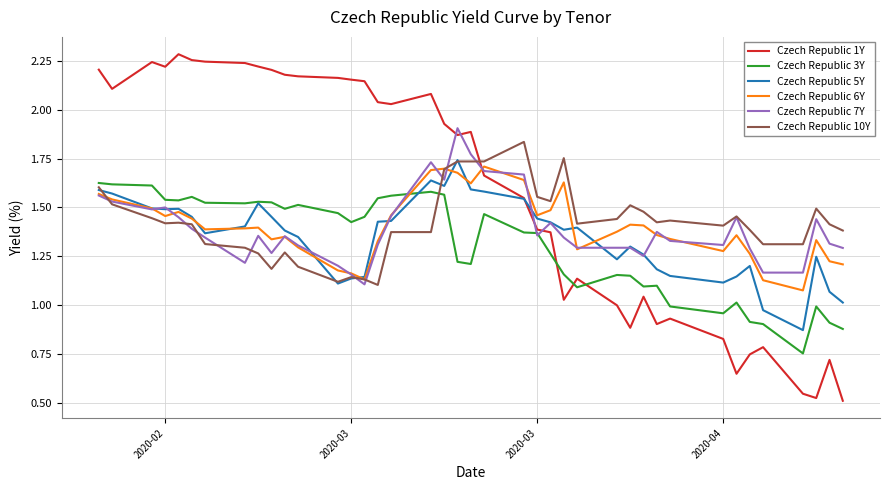

What are all the series names shown in the legend?

Czech Republic 1Y, Czech Republic 3Y, Czech Republic 5Y, Czech Republic 6Y, Czech Republic 7Y, Czech Republic 10Y